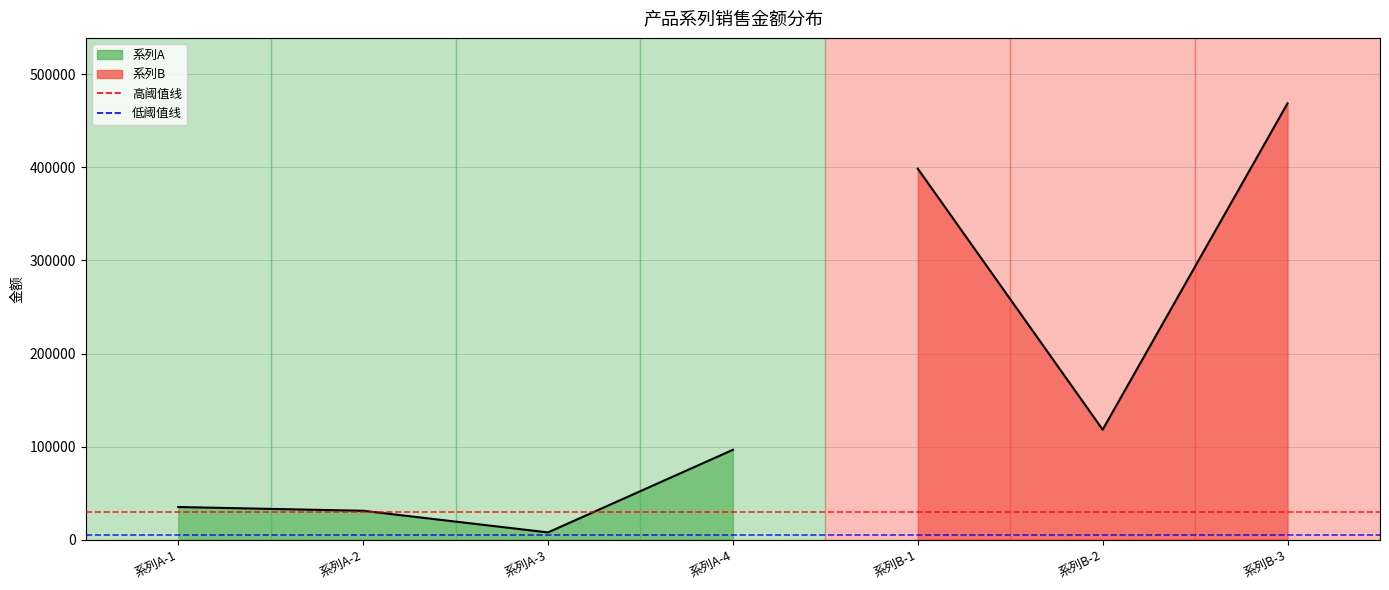

What is the smallest value displayed?

5000